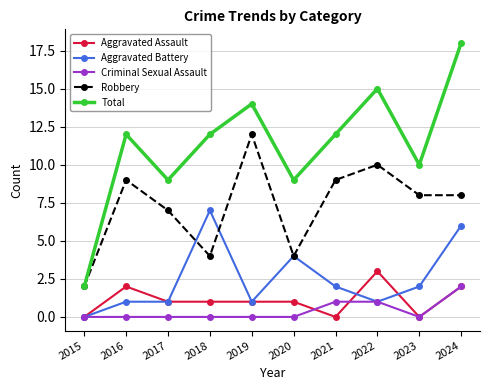

Where do Robbery and Aggravated Battery first cross each other?

2017 and 2018